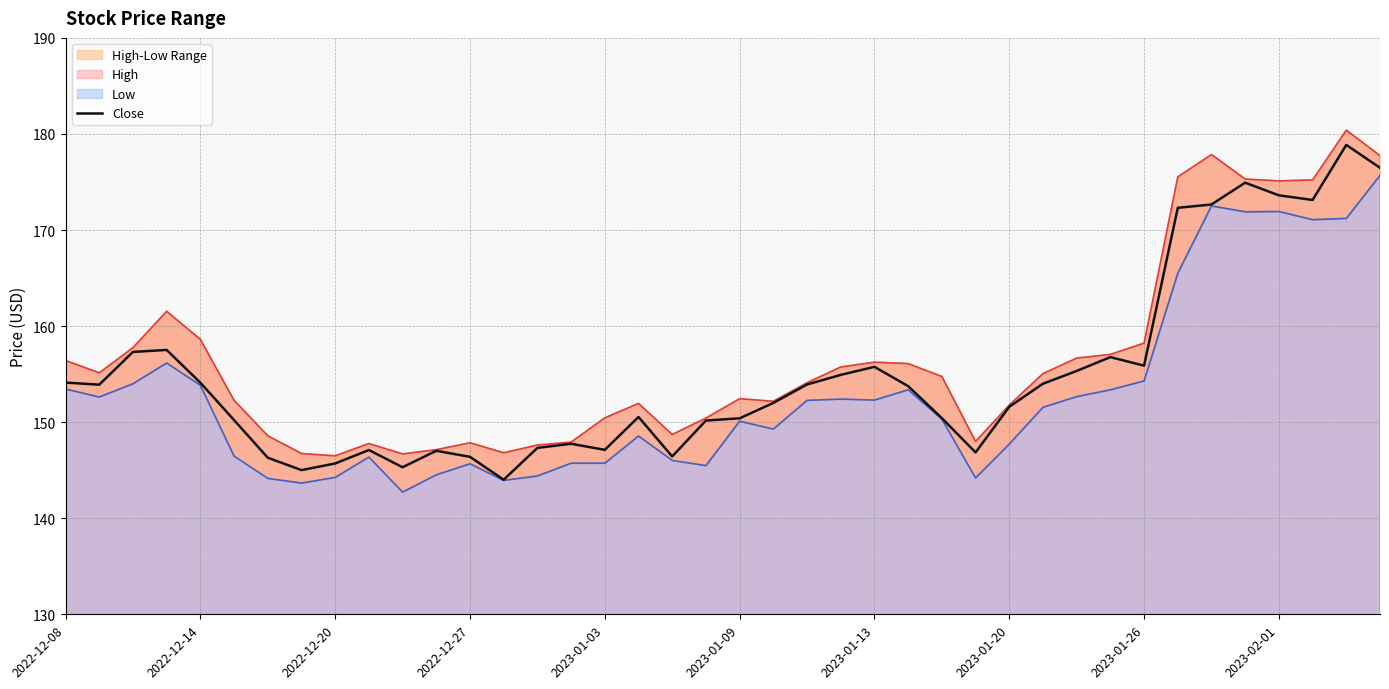

Where does the Close series first go above 153?

2022-12-08